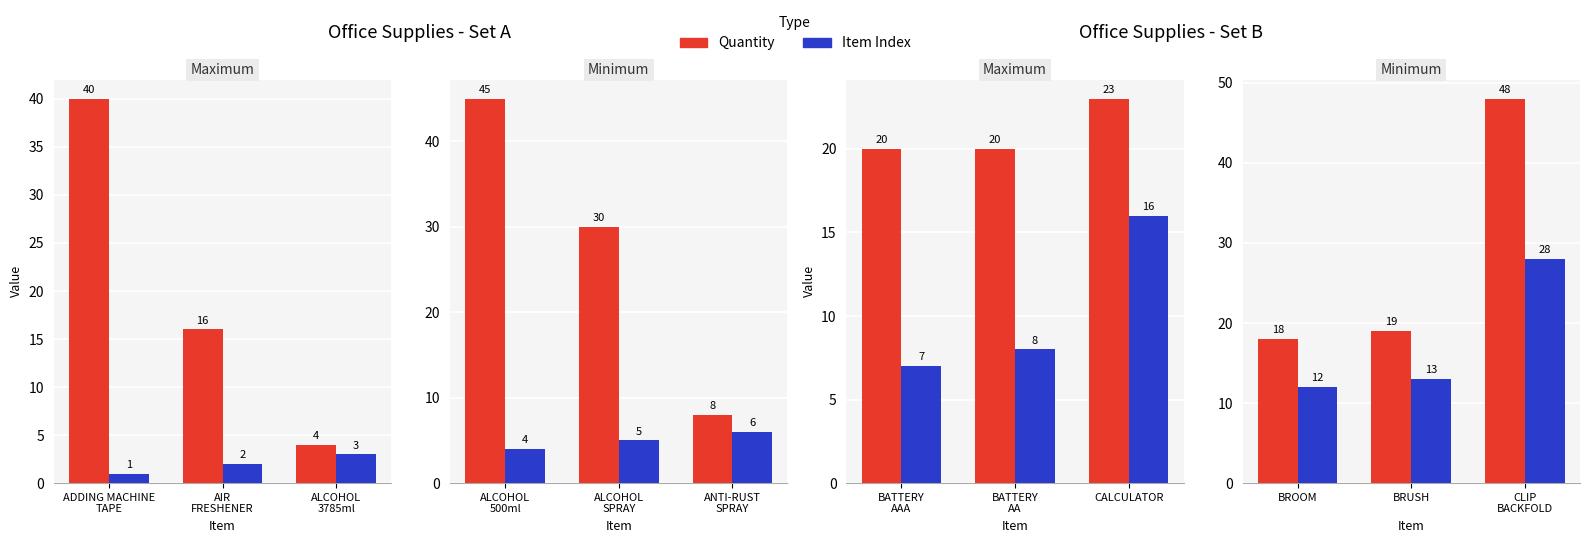

Rank the series at BRUSH from lowest to highest value.

Item Index, Quantity